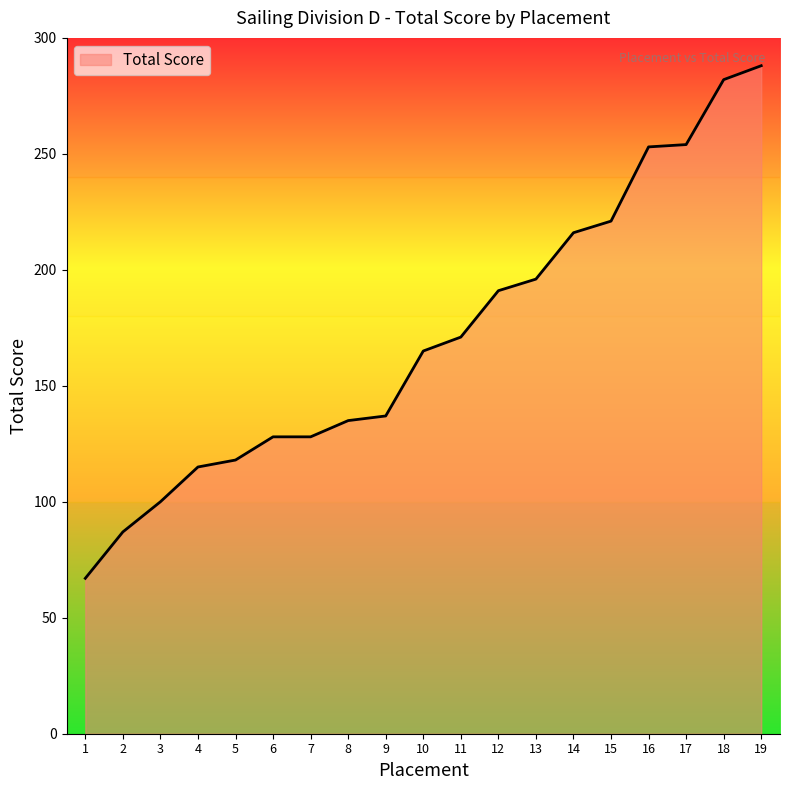

What is the change in value from 8 to 11?

+36